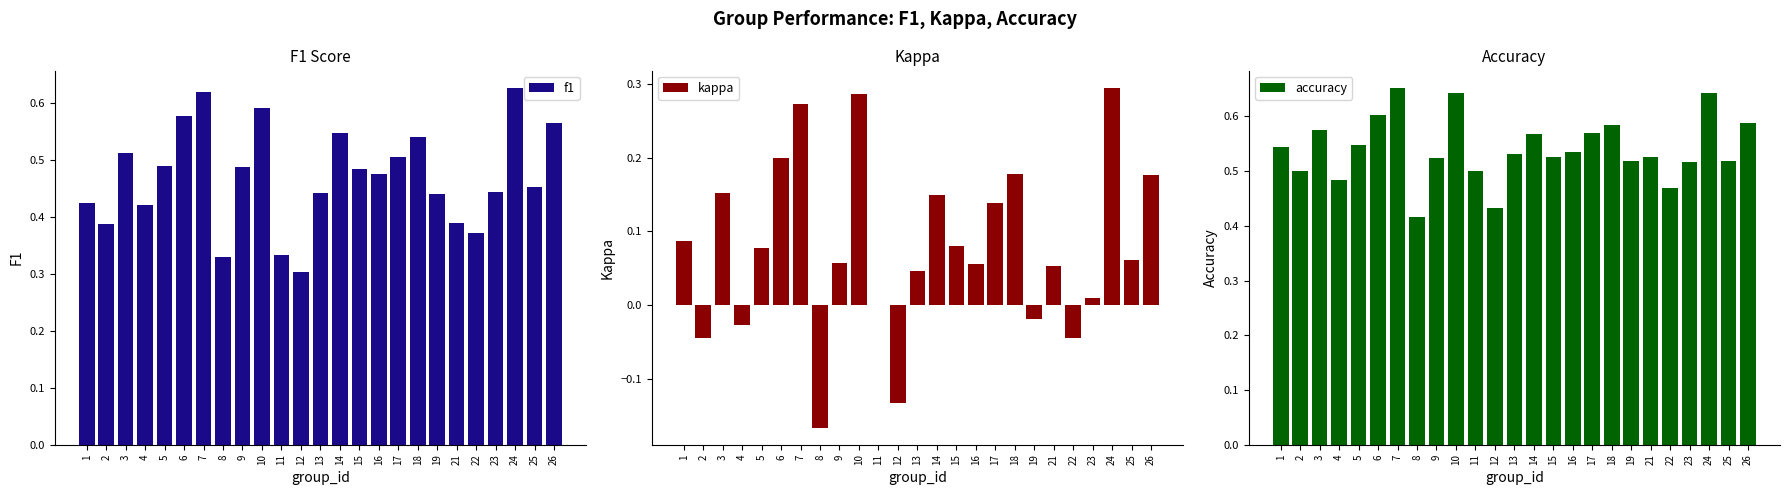

Which has a higher value, 5 or 14?

14